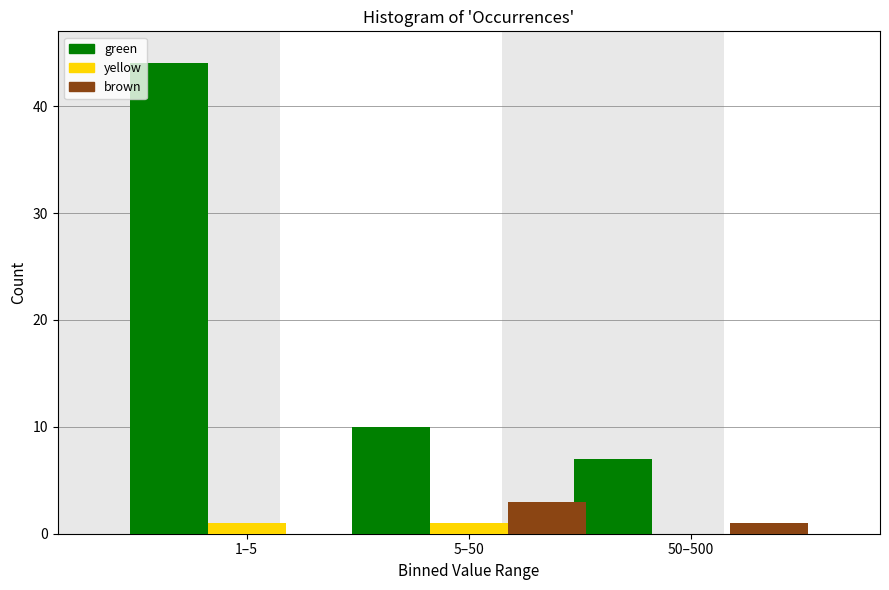

Reading left to right, transcribe all the data shown in this chart.

green: 1–5=44	5–50=10	50–500=7
yellow: 1–5=1	5–50=1	50–500=0
brown: 1–5=0	5–50=3	50–500=1